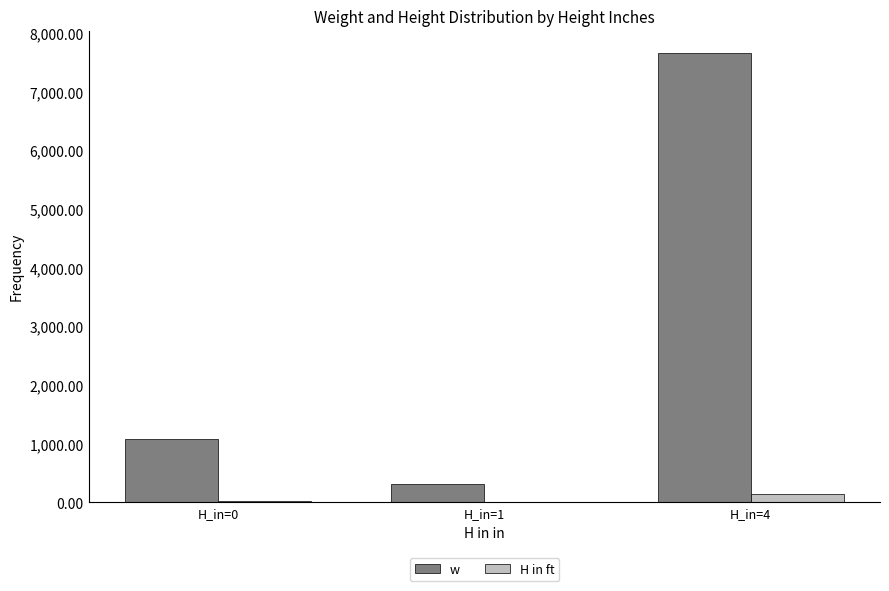

Is the value of w at H_in=0 greater than the value of H in ft at H_in=1?

Yes